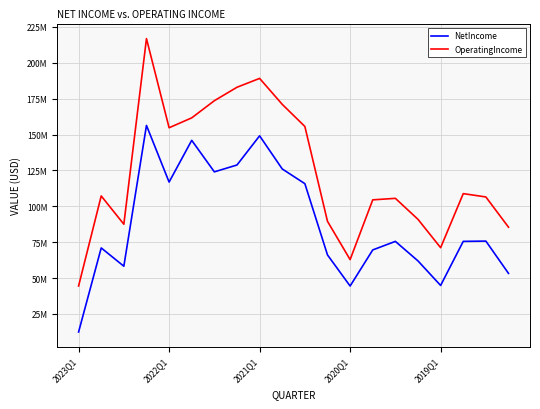

Which category has the lowest value in the OperatingIncome series?

2023Q1